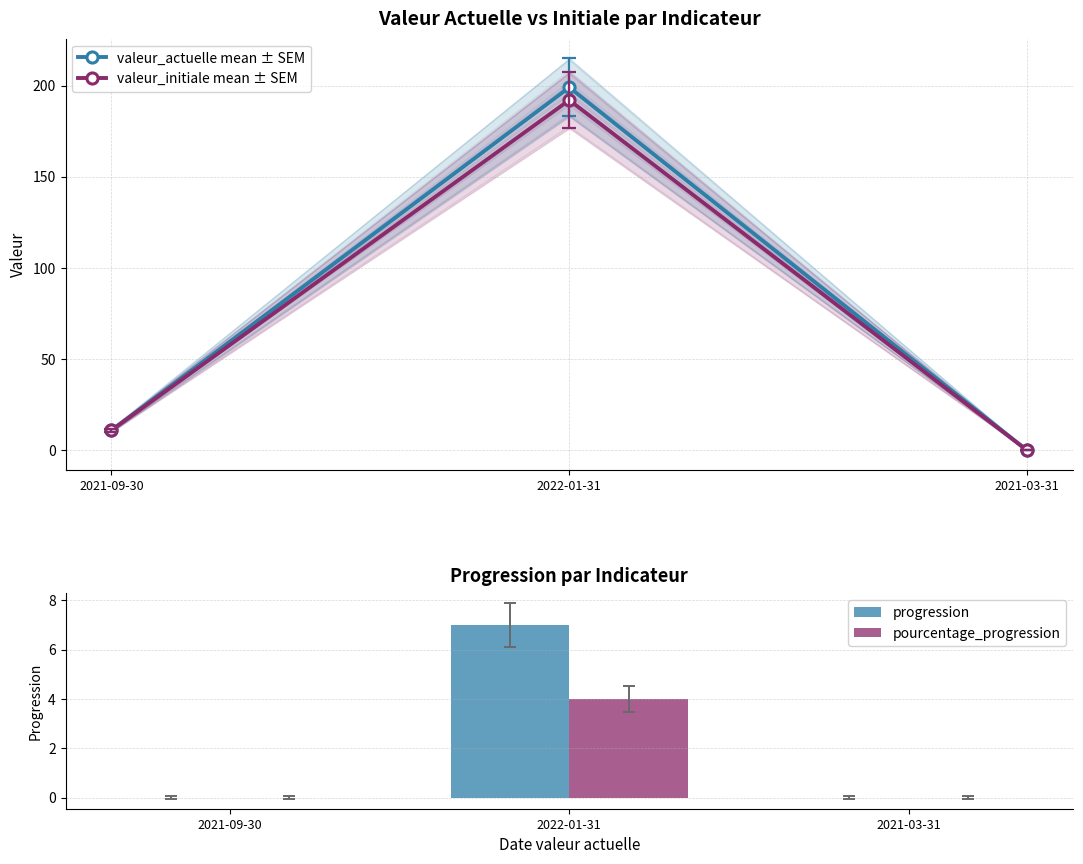

How many groups of bars are there?

3